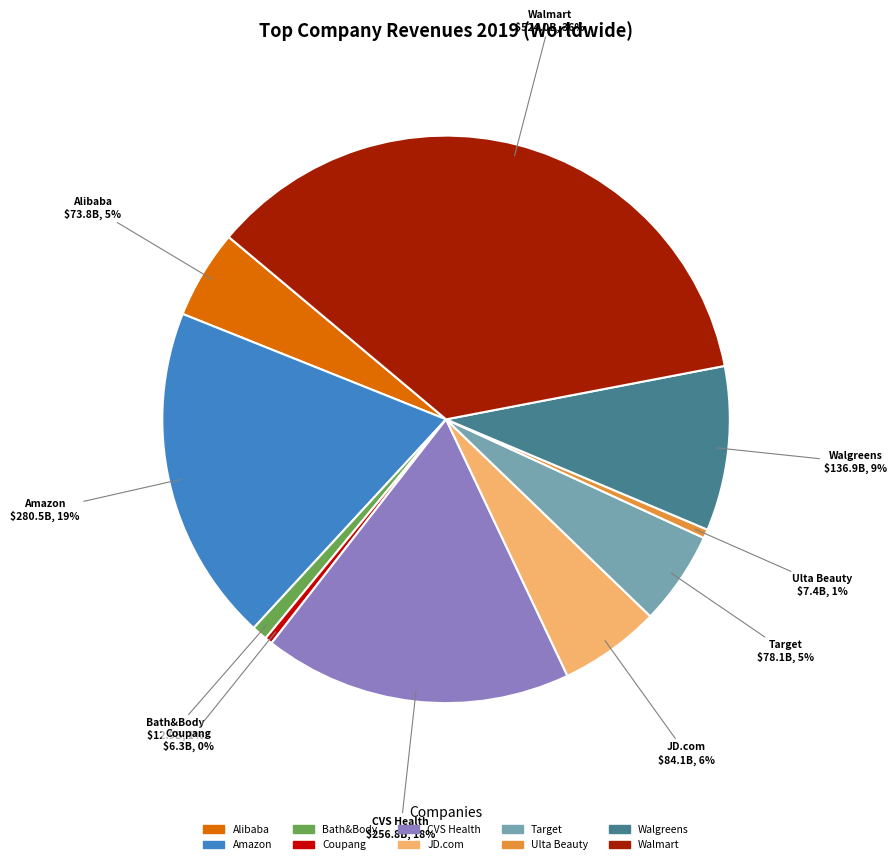

Is there a majority slice in this chart?

No